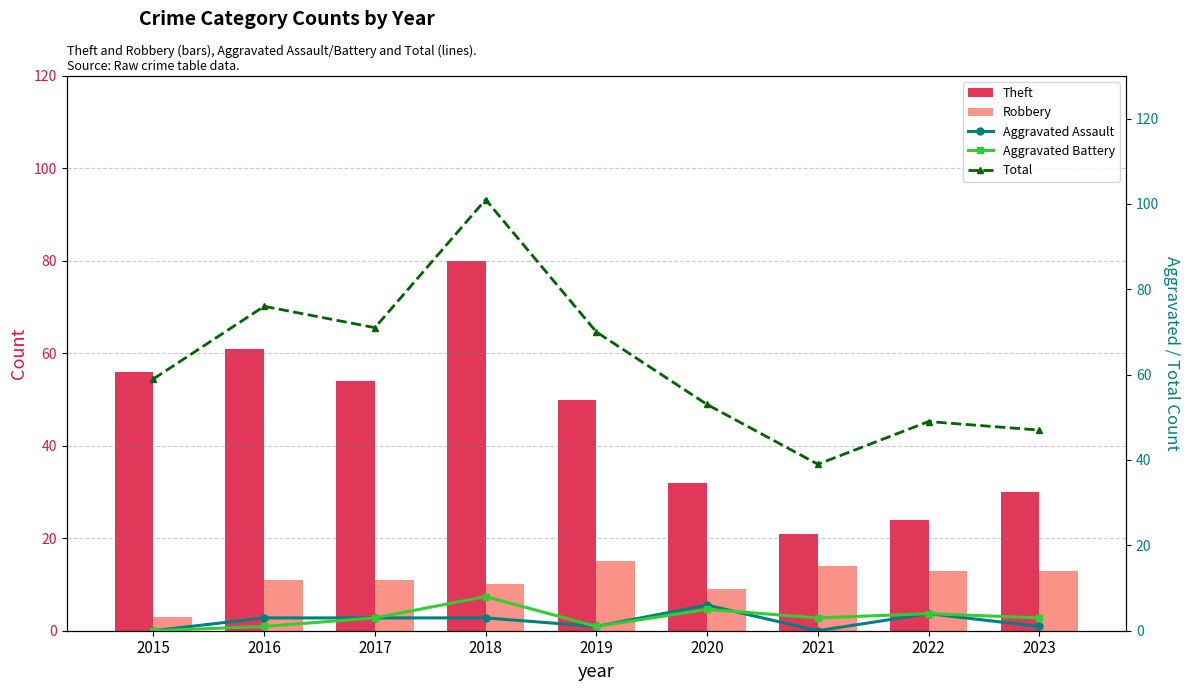

What value does the Robbery series have at 2020, to the nearest 10?

10